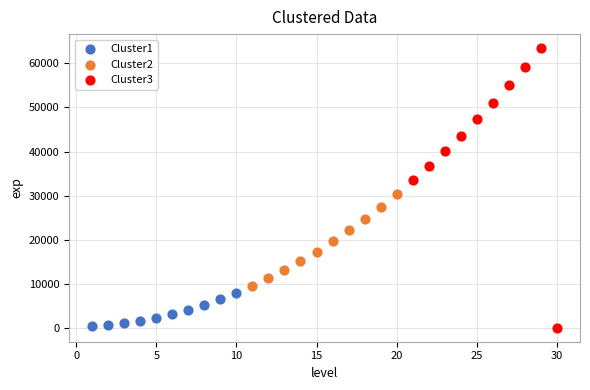

Which series contains the highest Y value?

Cluster3